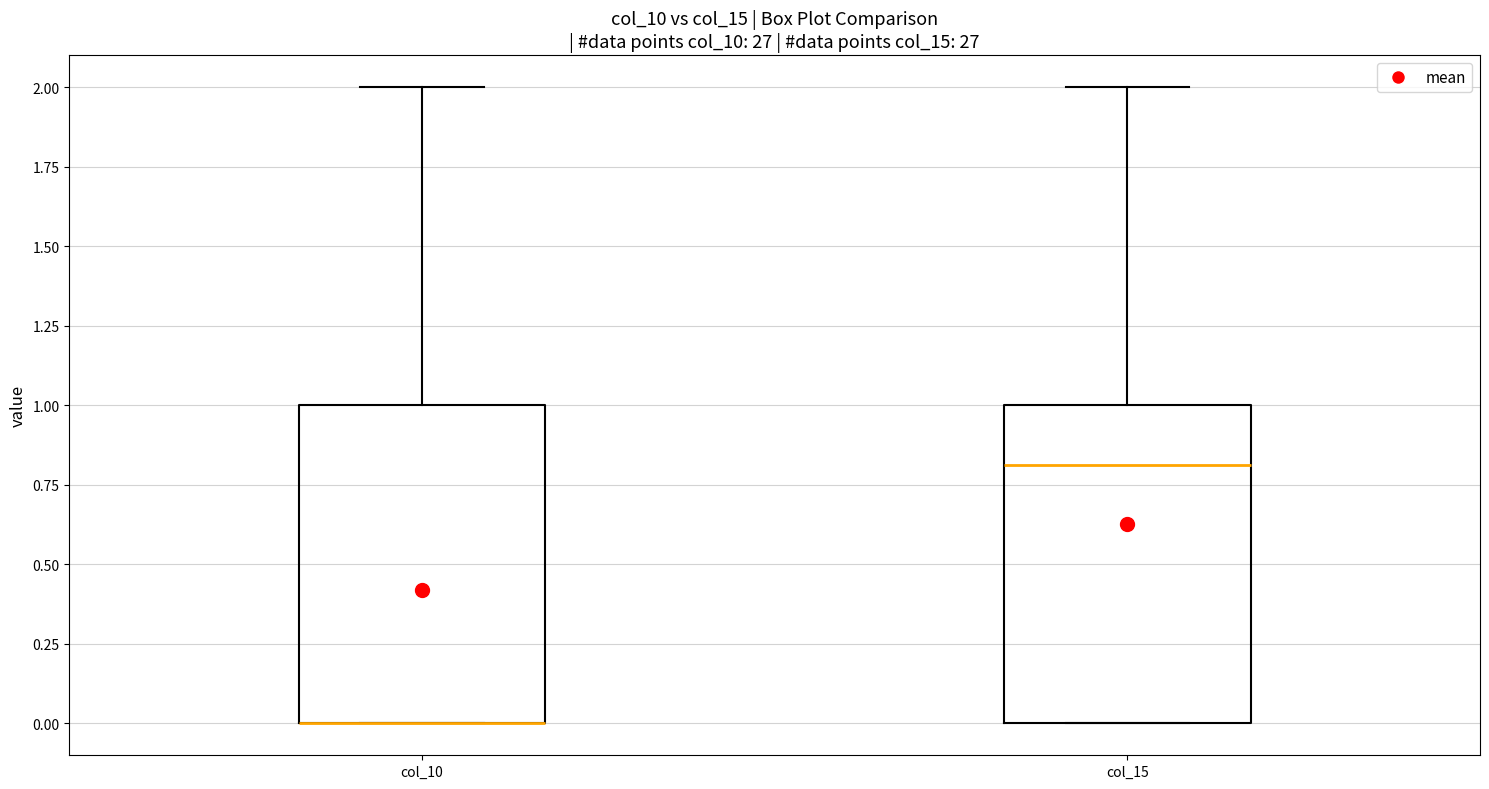

Reading left to right, read every box against the y-axis: the position of its median line, the range the box covers, and the ends of its whiskers. The values are not printed on the chart, so give them approximately, as read against the axis.

col_10: median 0.0 (drawn on the box's lower edge), box 0.0 to 1.0, whiskers 0.0 to 2.0
col_15: median 0.8, box 0.0 to 1.0, whiskers 0.0 to 2.0